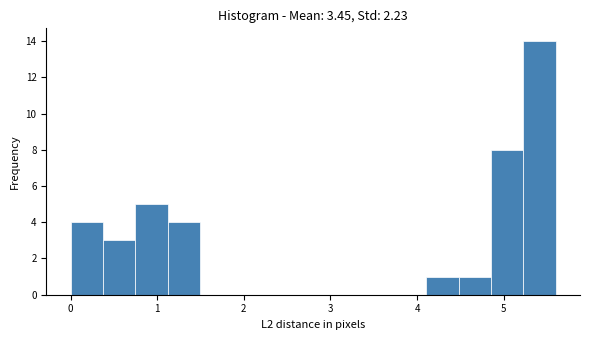

Around what value on the x-axis is the tallest bar? Give the approximate position of its centre, as read against the axis.

5.4